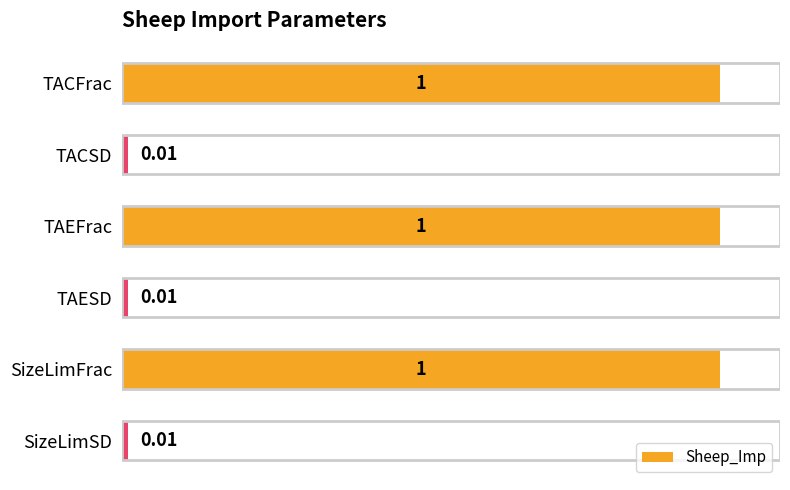

What is the change in value from TACSD to TAEFrac?

+1.0